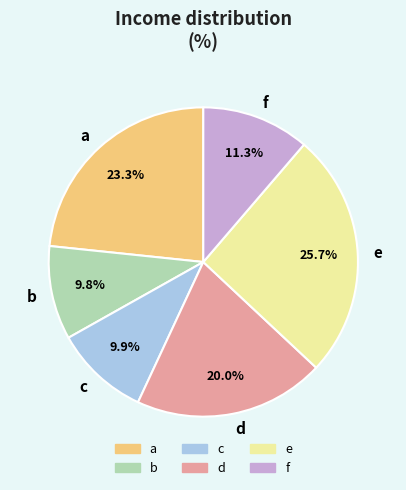

Does f represent more than half of the total?

No